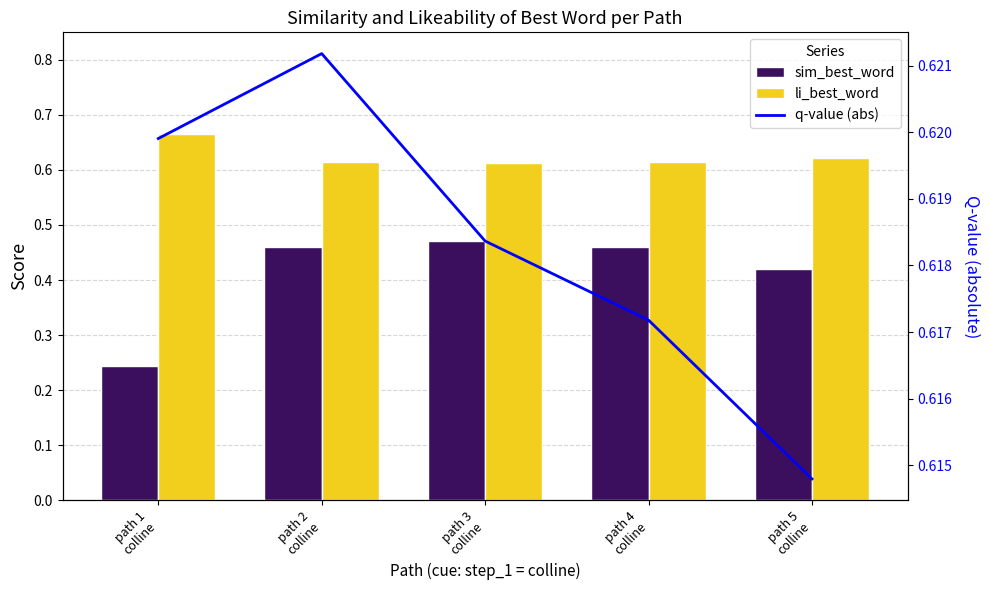

What is the maximum value for li_best_word?

0.7